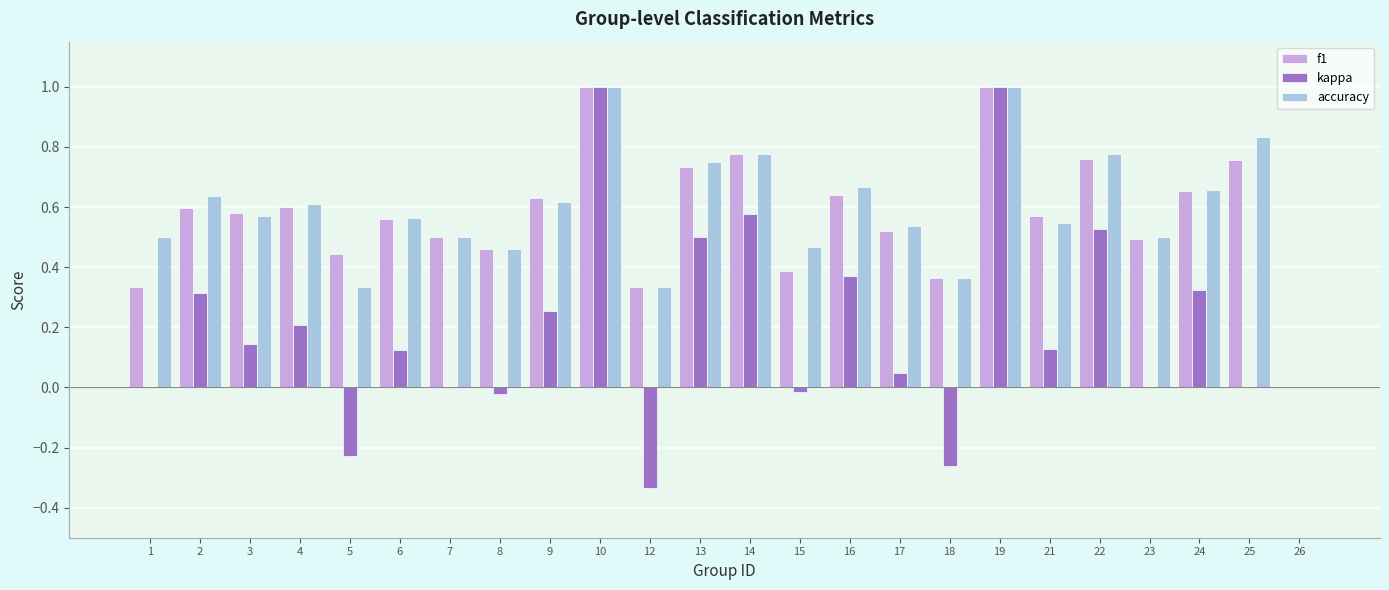

What is the sum of all kappa values?

4.7